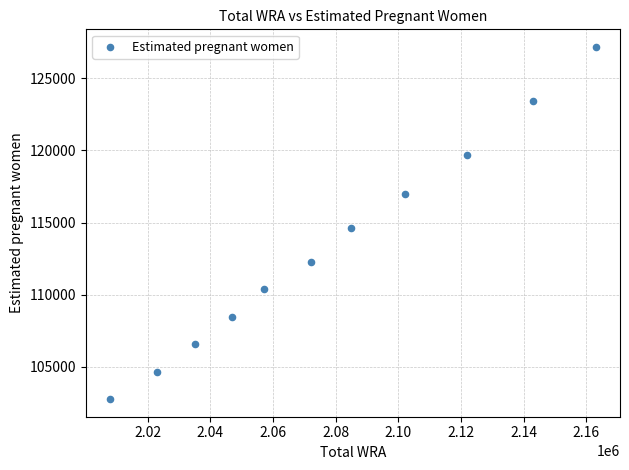

What Y value in the scatter plot is closest to 114969?

114620.5